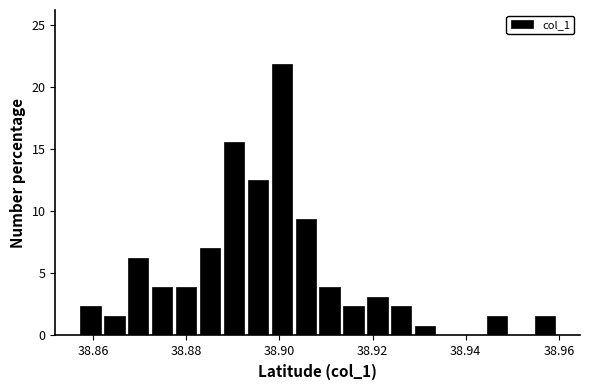

Around what value on the x-axis is the tallest bar? Give the approximate position of its centre, as read against the axis.

38.900